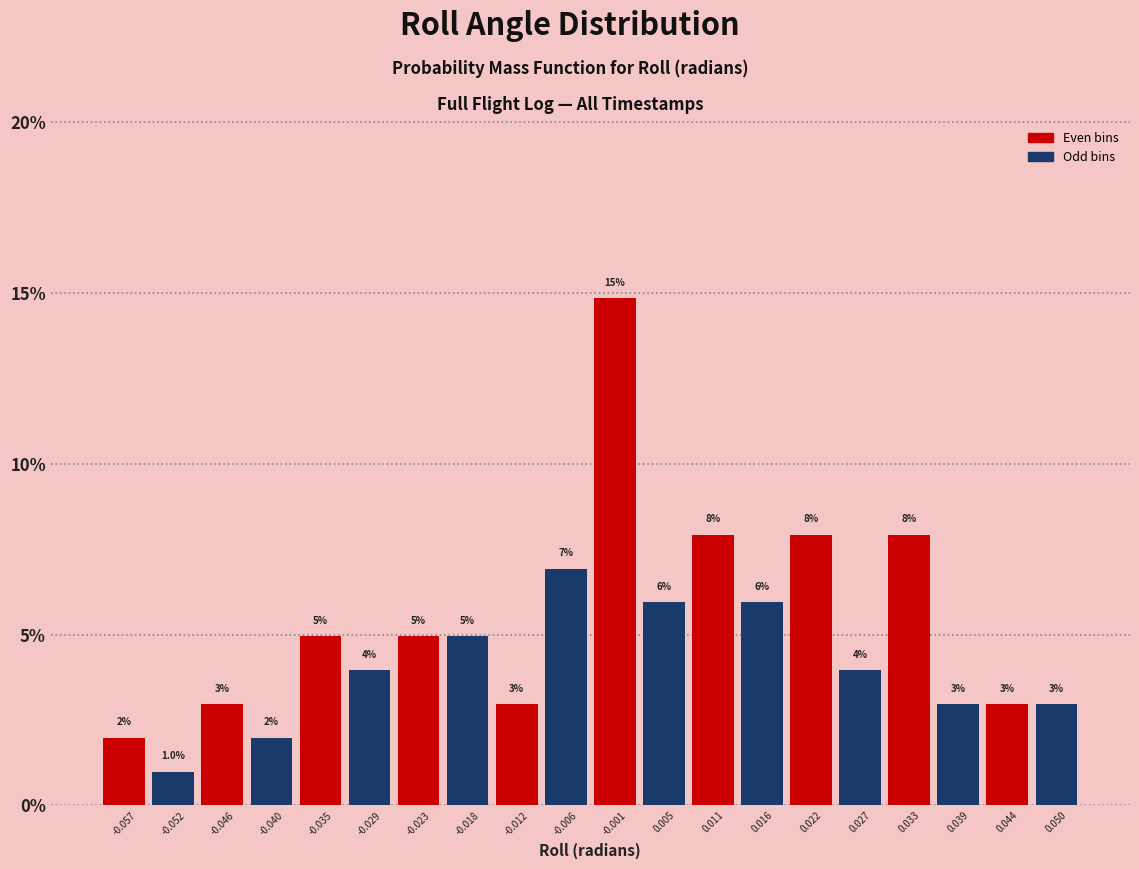

Which range on the x-axis has the tallest bar?

-0.004 to 0.002